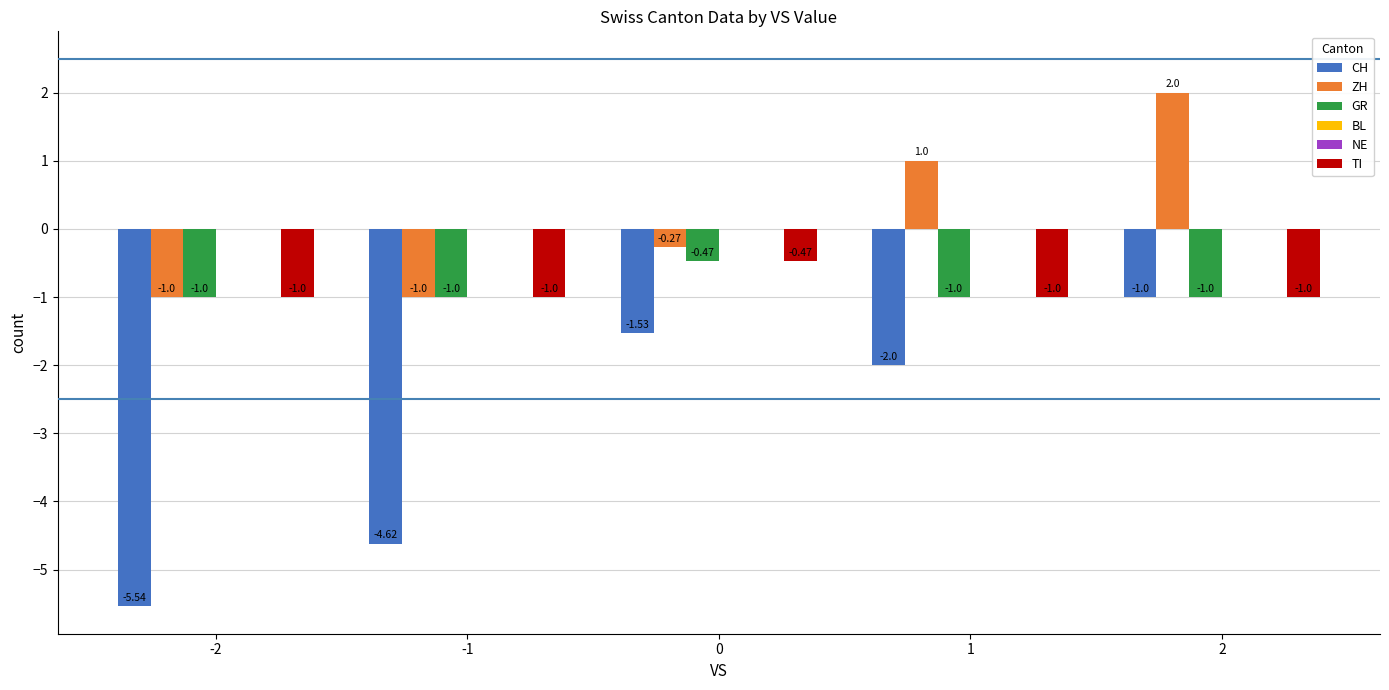

What is the spread (max minus min) of values at 1?

3.0